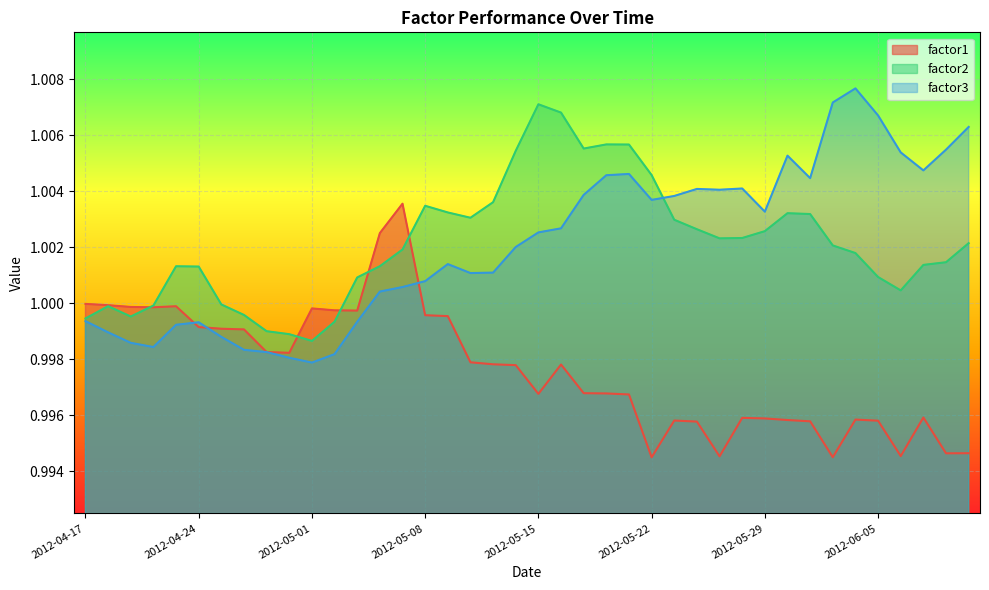

Rank the series at 2012-05-22 from highest to lowest value.

factor2, factor3, factor1